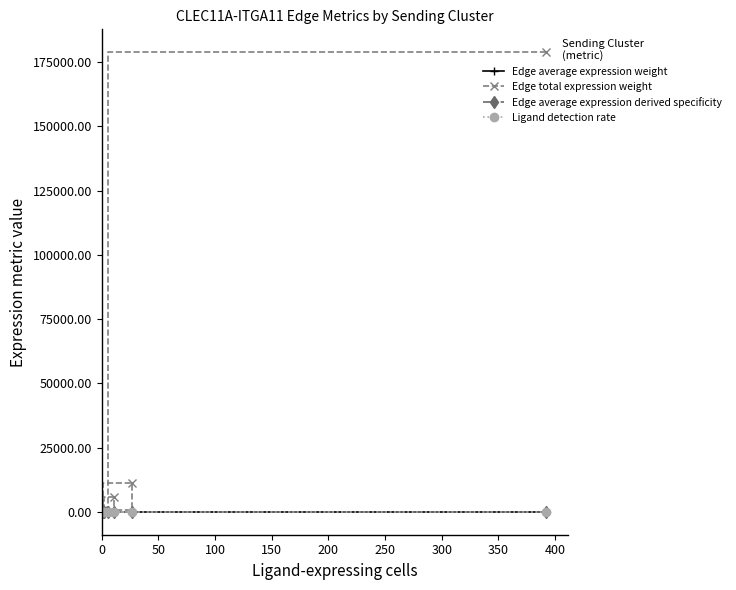

What is the difference between the maximum and minimum values in the Edge total expression weight series?

178838.0